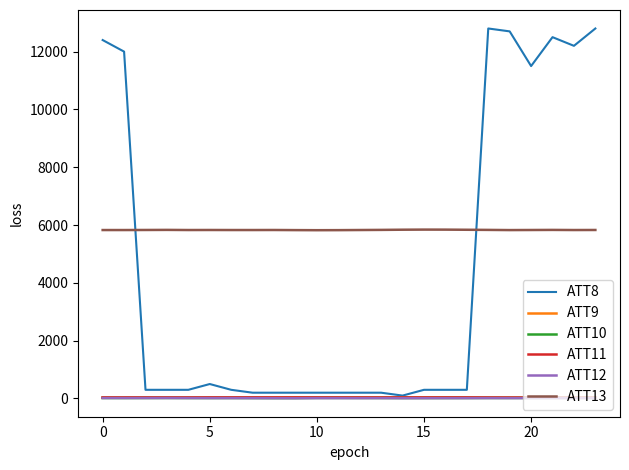

Which series has the largest total across all categories?

ATT13